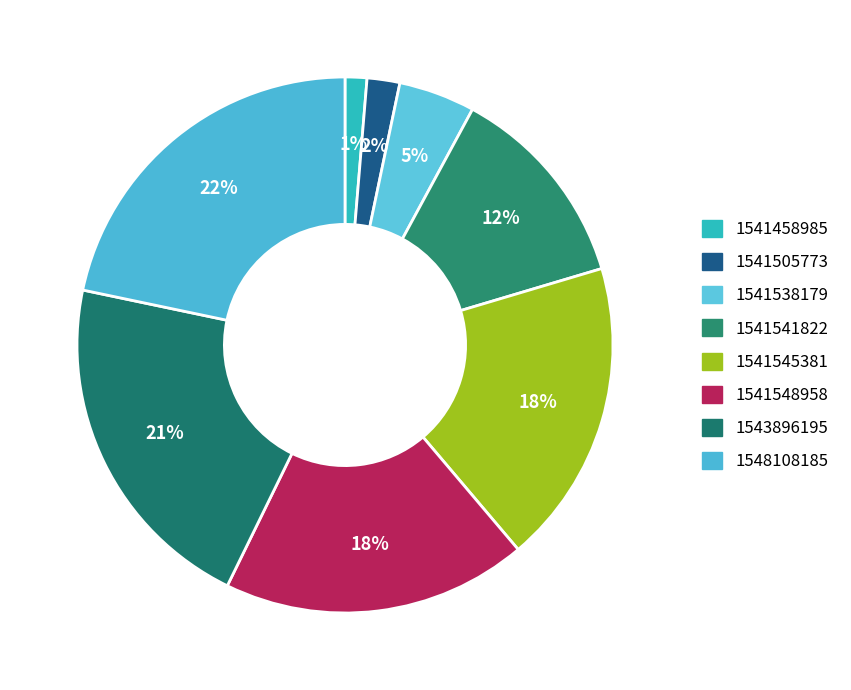

Which slice is the largest?

1548108185